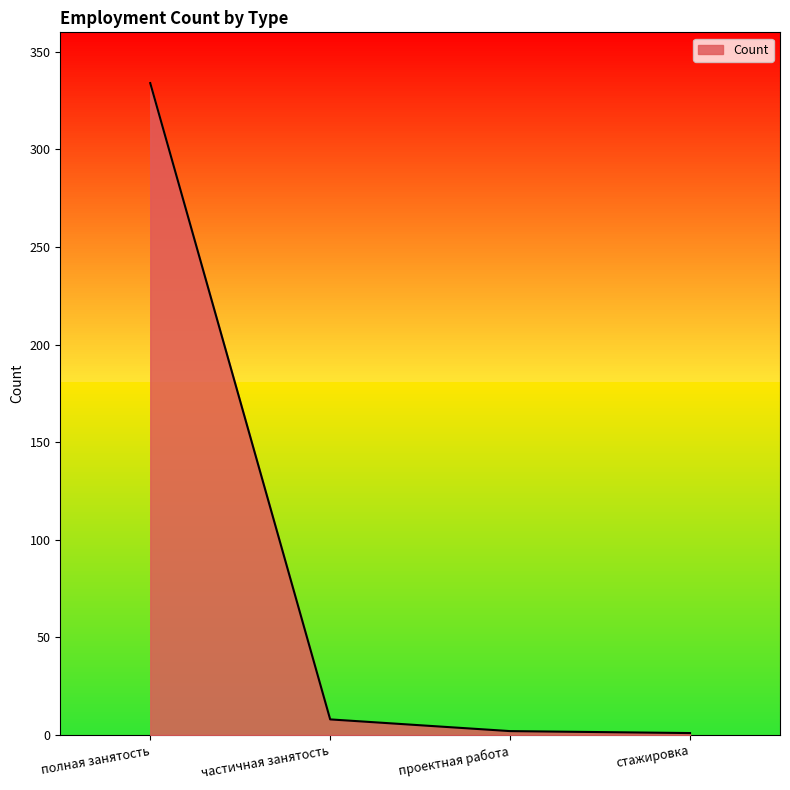

Which category has the highest value across all series?

полная занятость